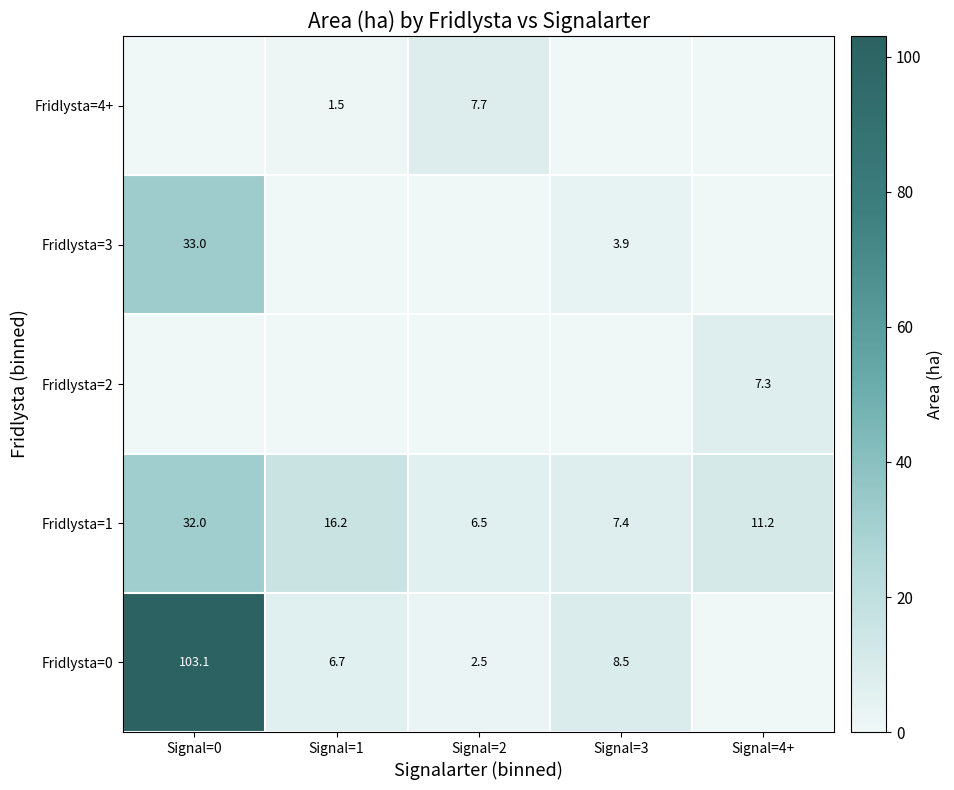

What is the total value across all series at Signal=3?

19.8